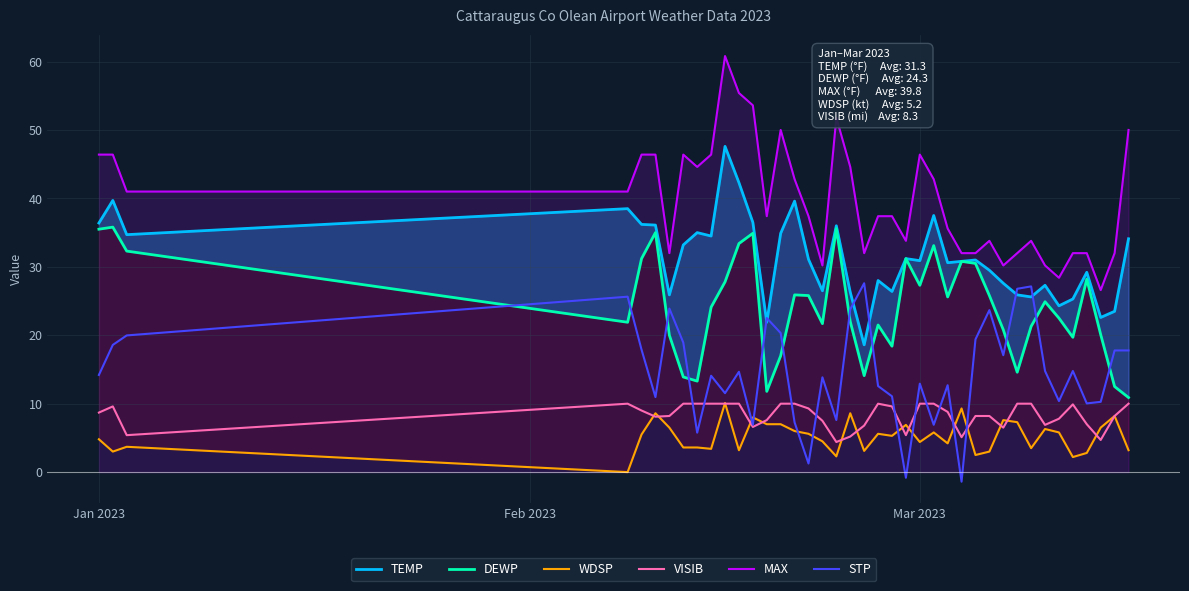

True or false: VISIB and MAX intersect in this chart.

False